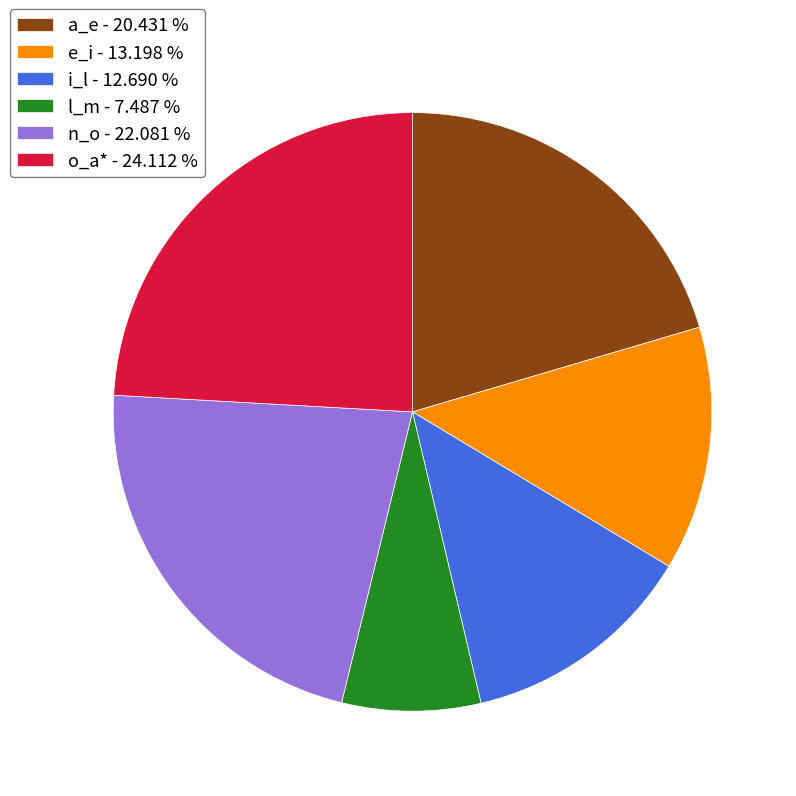

Does e_i - 13.198 % account for over 50% of the chart?

No